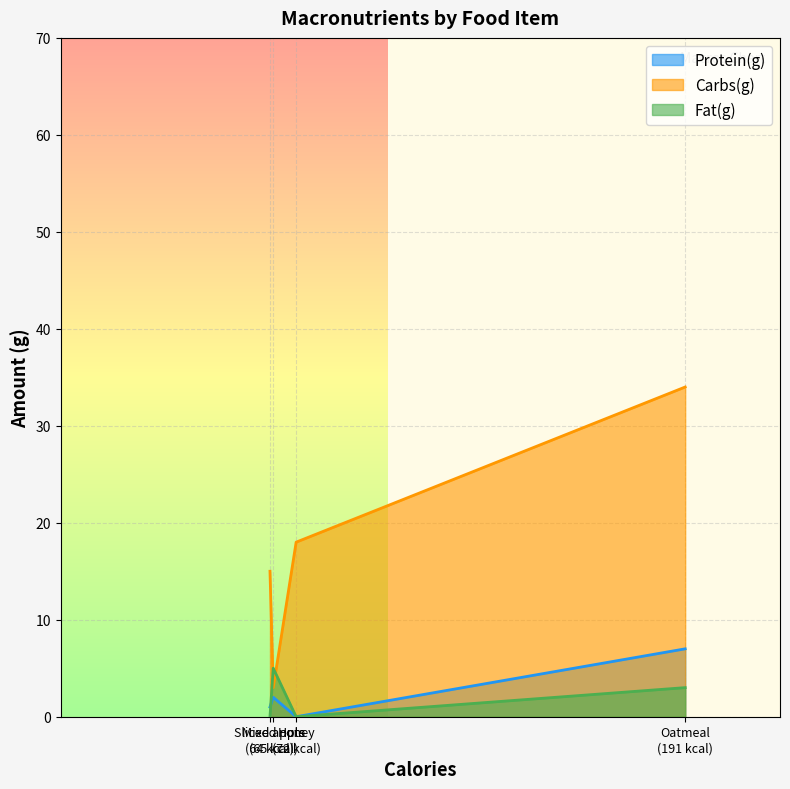

What is the maximum value for Protein(g)?

7